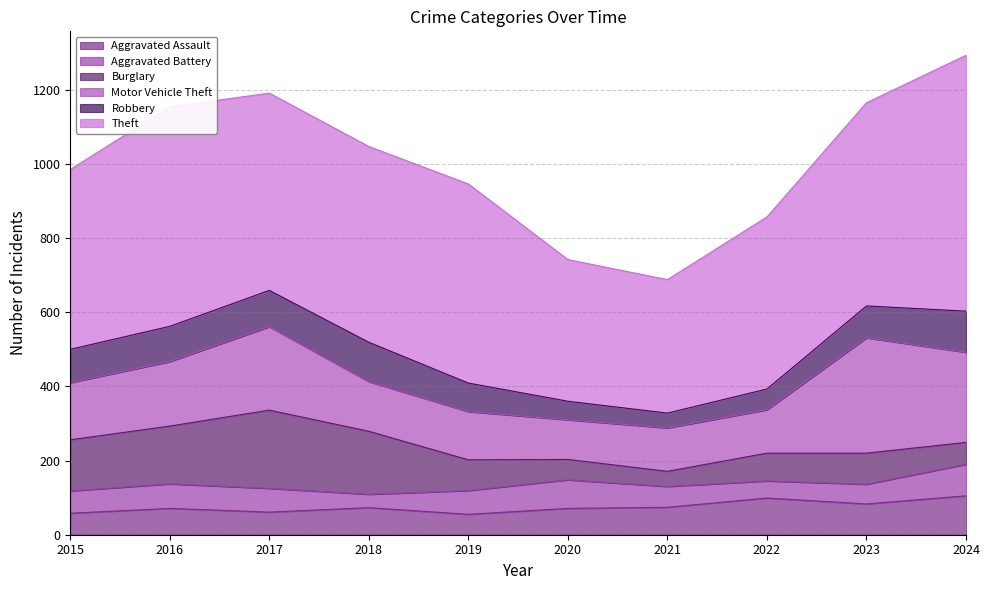

At which category is the sum across all series the highest?

2024